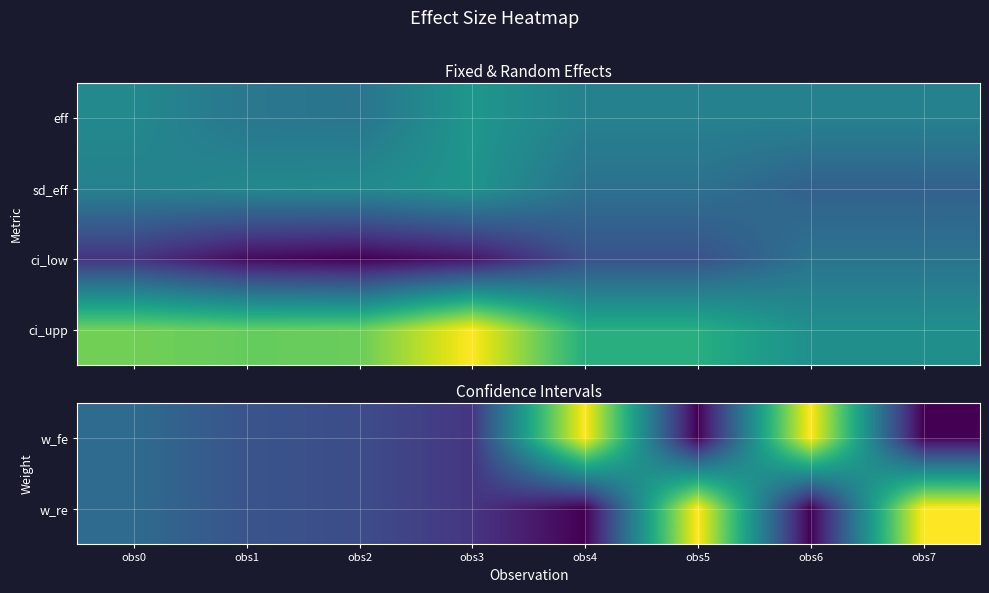

How many positive values does the w_re series have?

6